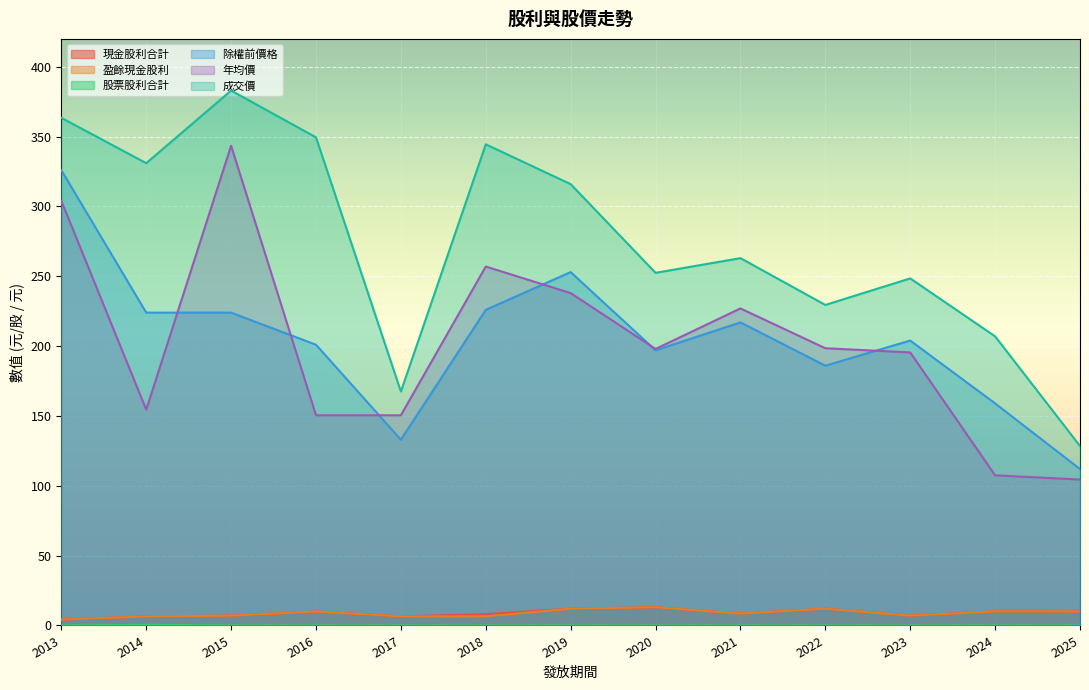

How many 股票股利合計 values are between 0 and 1?

13